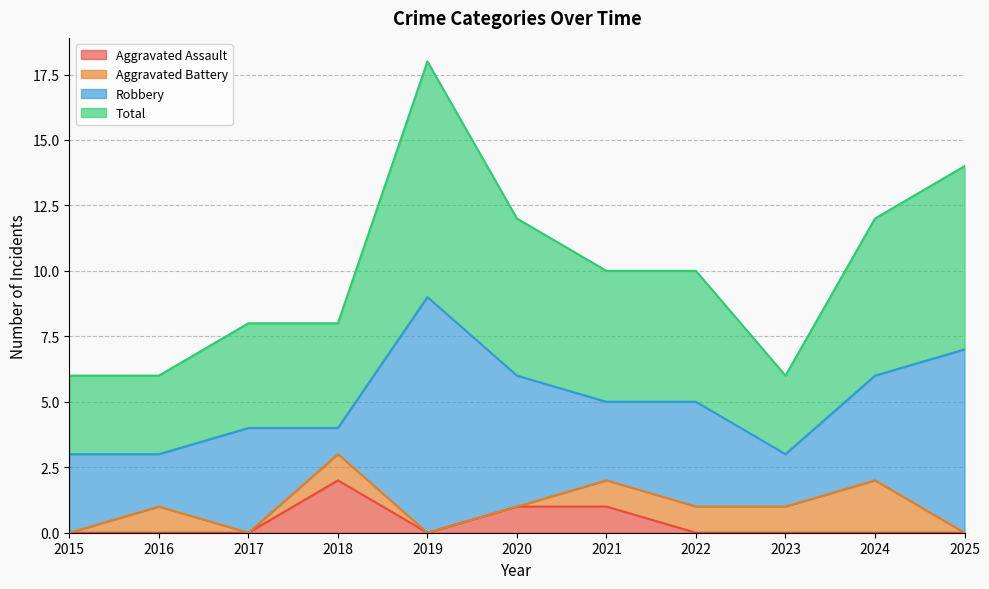

What is the difference between the highest and lowest values at 2019?

9